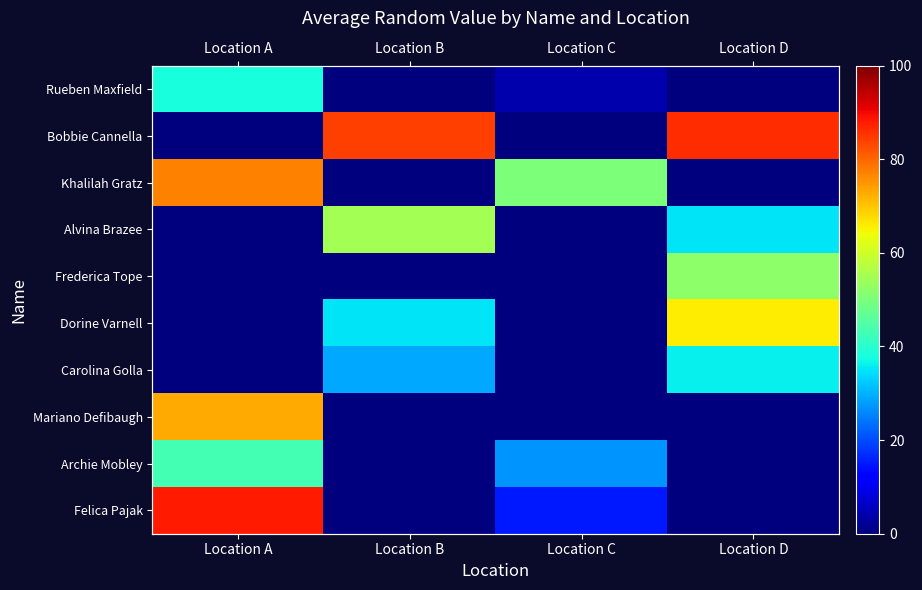

Read the Archie Mobley value at Location C, to the nearest 10.

30